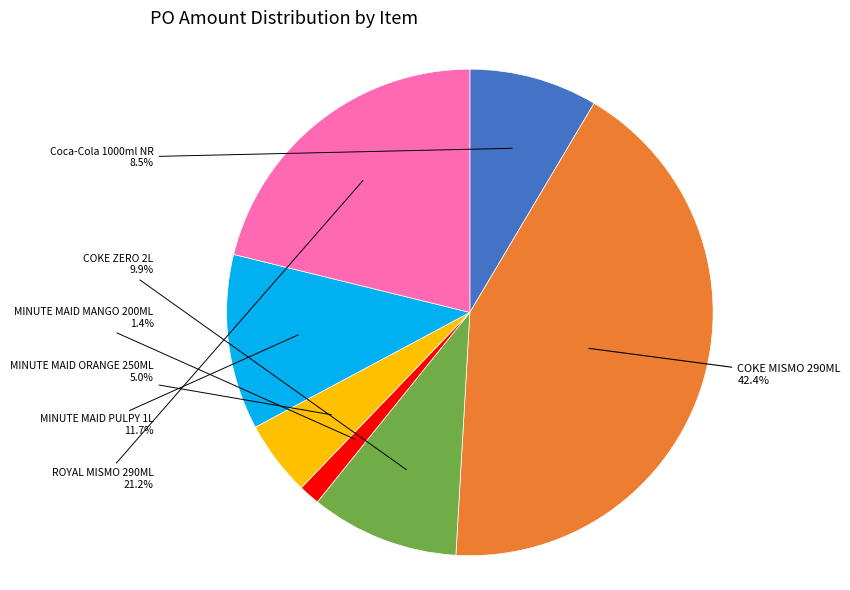

Is there a majority slice in this chart?

No